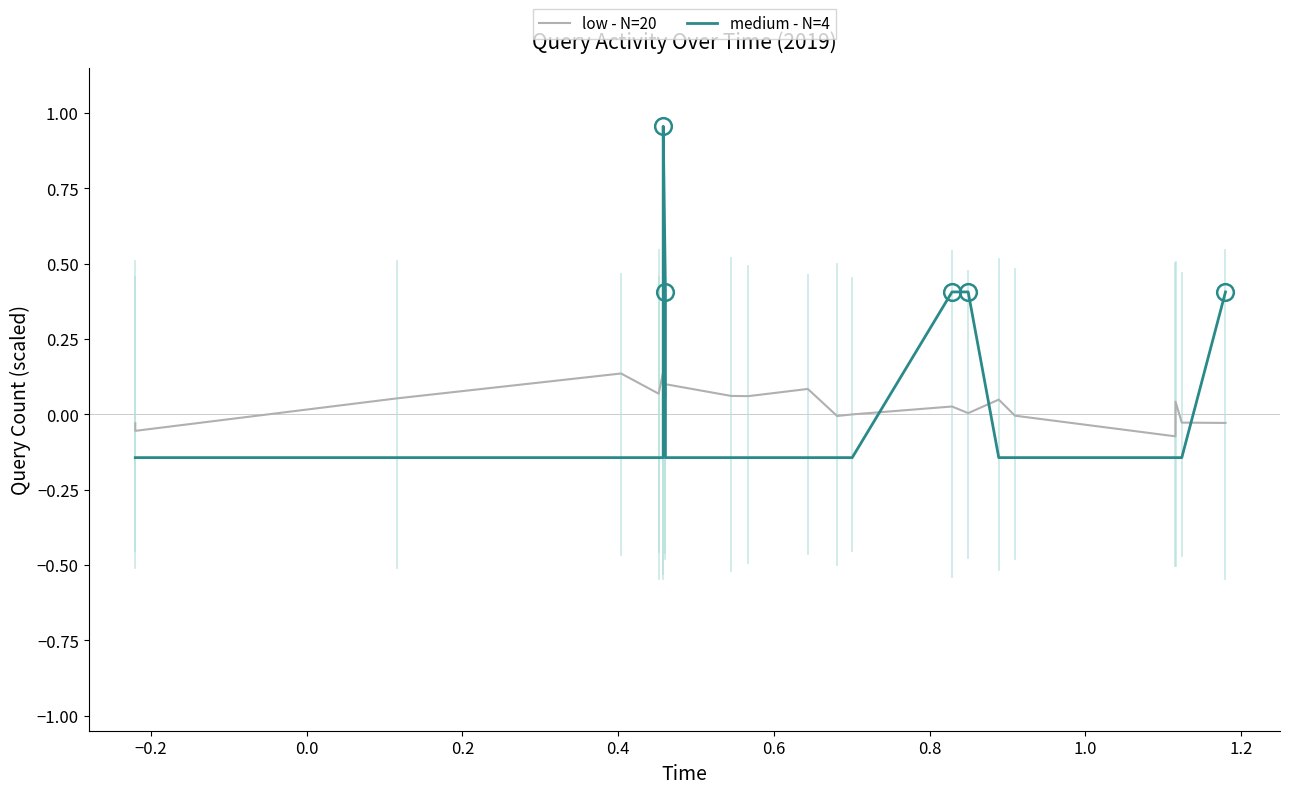

Which series has the widest spread of values?

medium - N=4